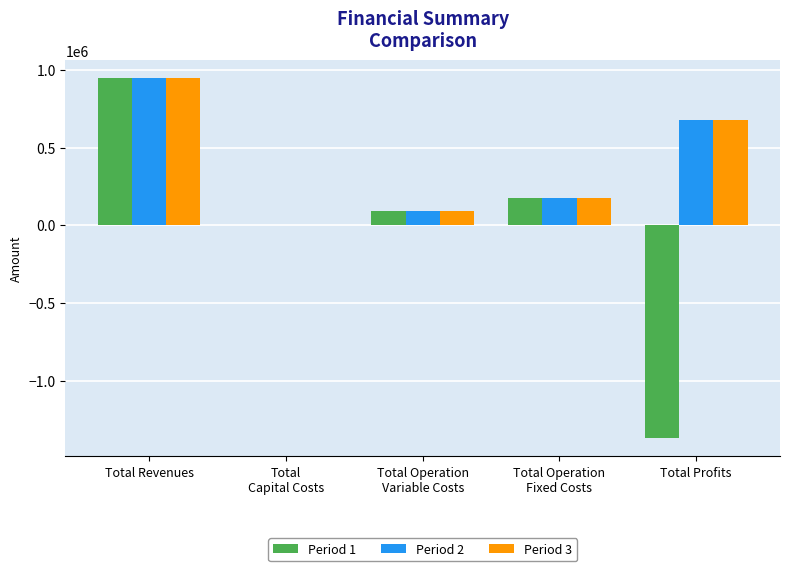

What is the sum of all Period 2 values?

1889065.6